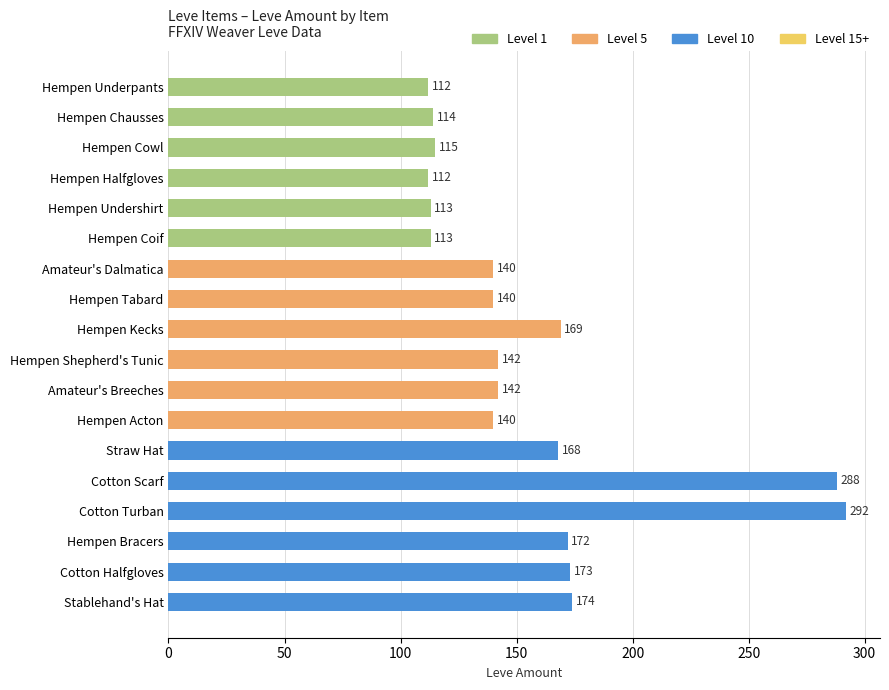

What is the smallest value displayed?

112